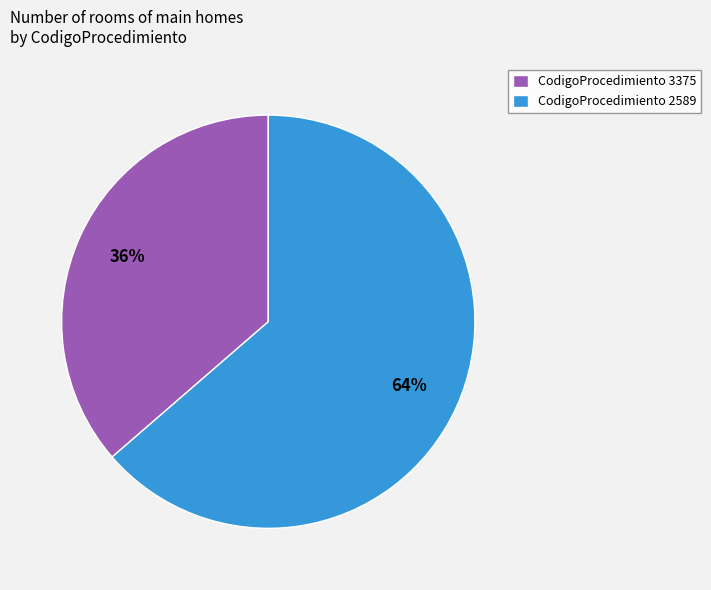

Is it true that CodigoProcedimiento 3375 is 36% of the pie?

True